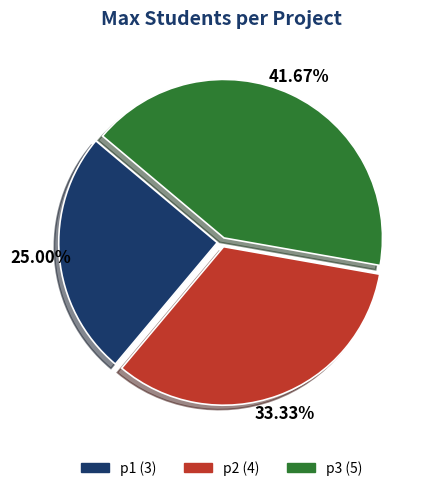

Which slice is the smallest?

p1